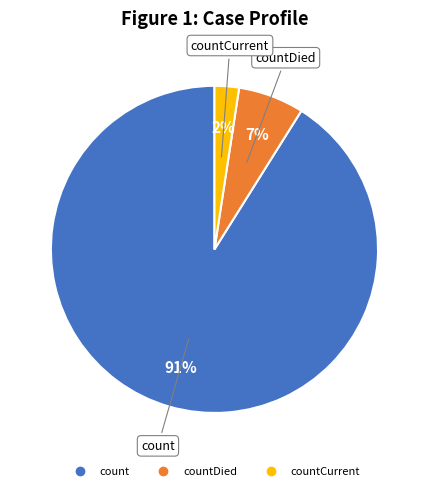

Is there any slice that represents more than half of the pie?

Yes